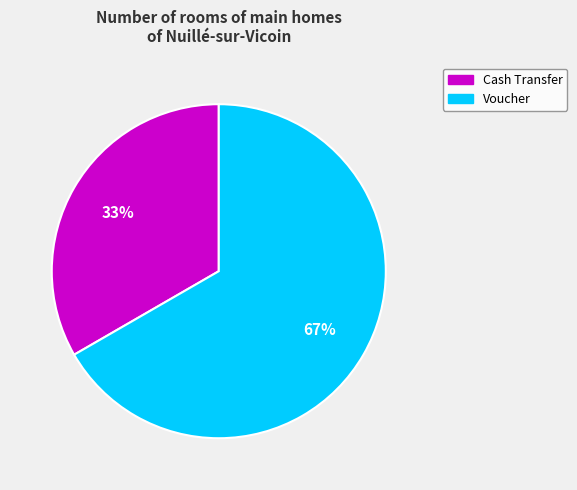

What percentage is the Voucher slice, to the nearest percent?

67%